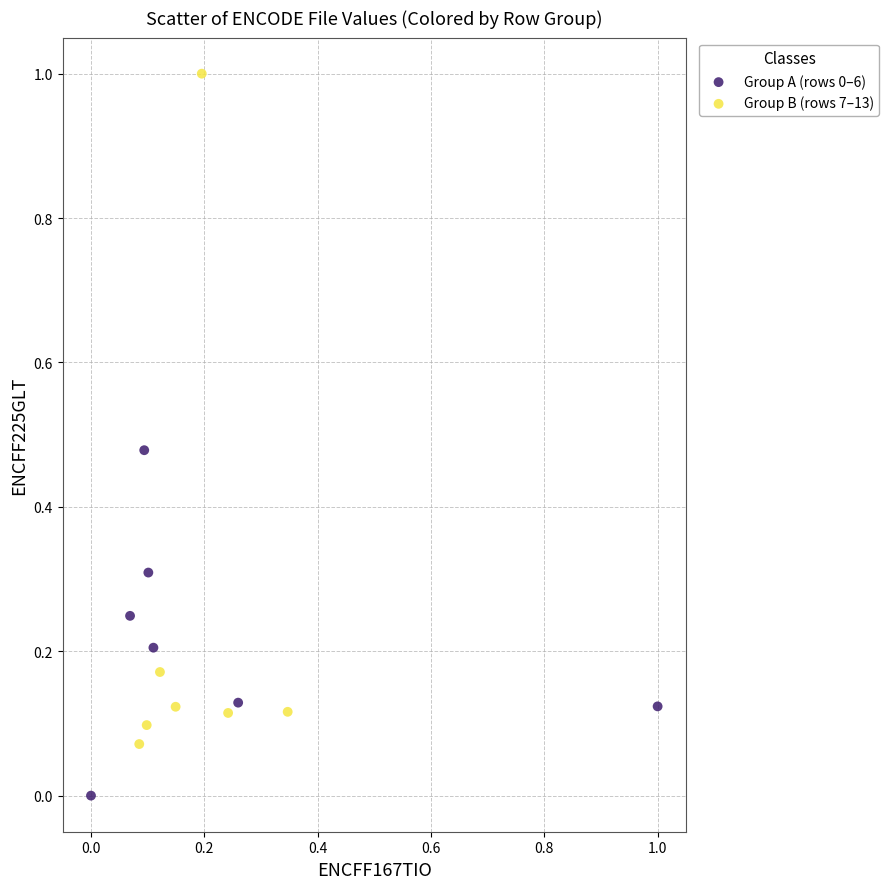

Which series reaches the maximum Y coordinate?

Group B (rows 7–13)